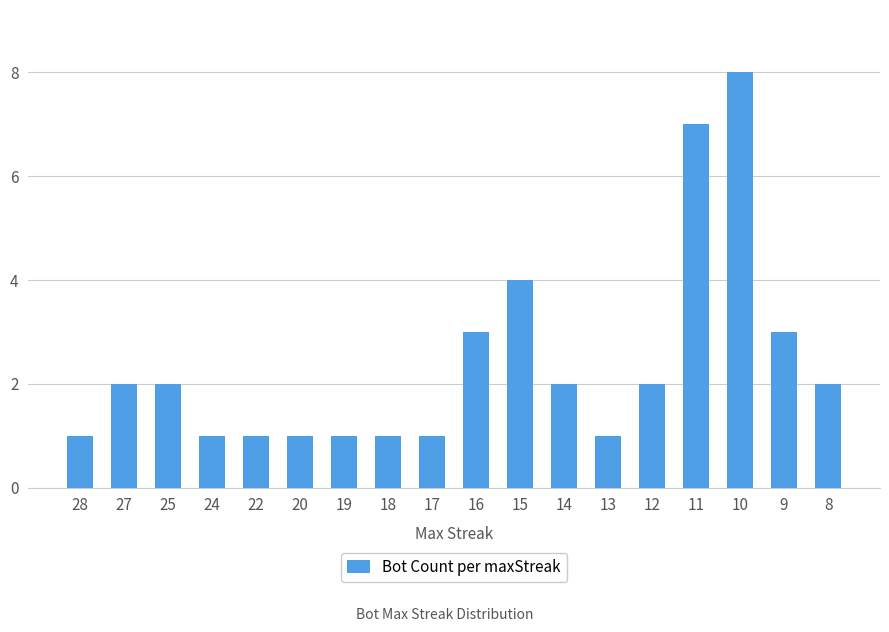

True or false: the data shows 1 at 18.

True